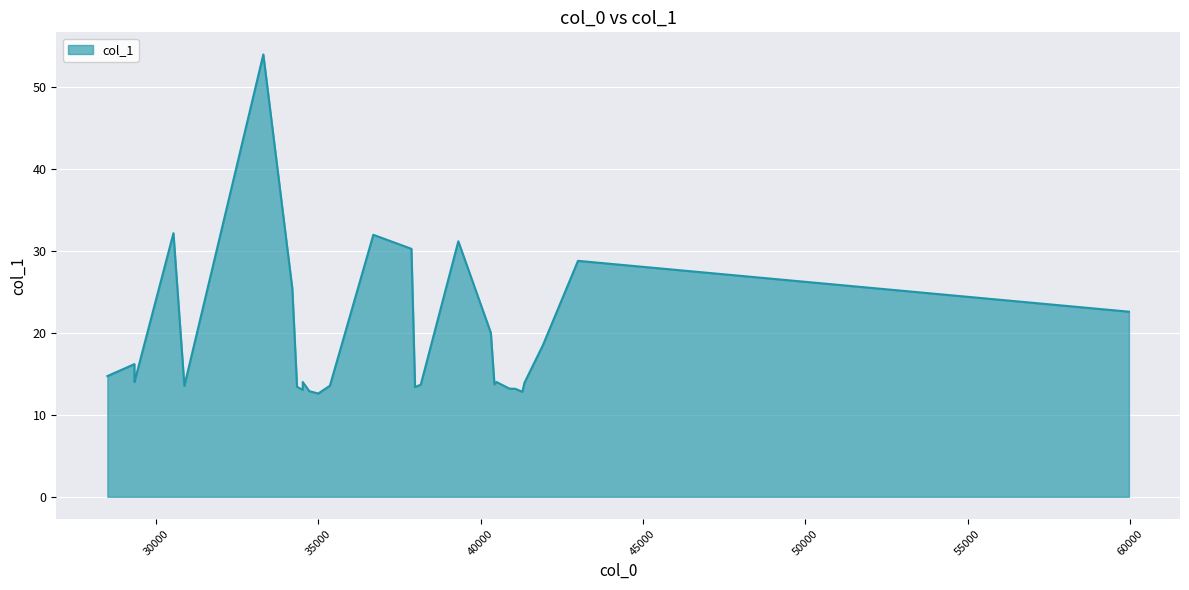

Reading left to right, list all the values displayed in this chart.

14.7	16.2	14.0	14.0	32.1	13.5	53.9	25.4	13.4	13.0	14.0	12.9	12.6	13.5	31.9	30.2	13.4	13.7	31.2	20.0	13.7	14.0	13.2	13.2	12.8	13.9	18.5	28.8	22.6